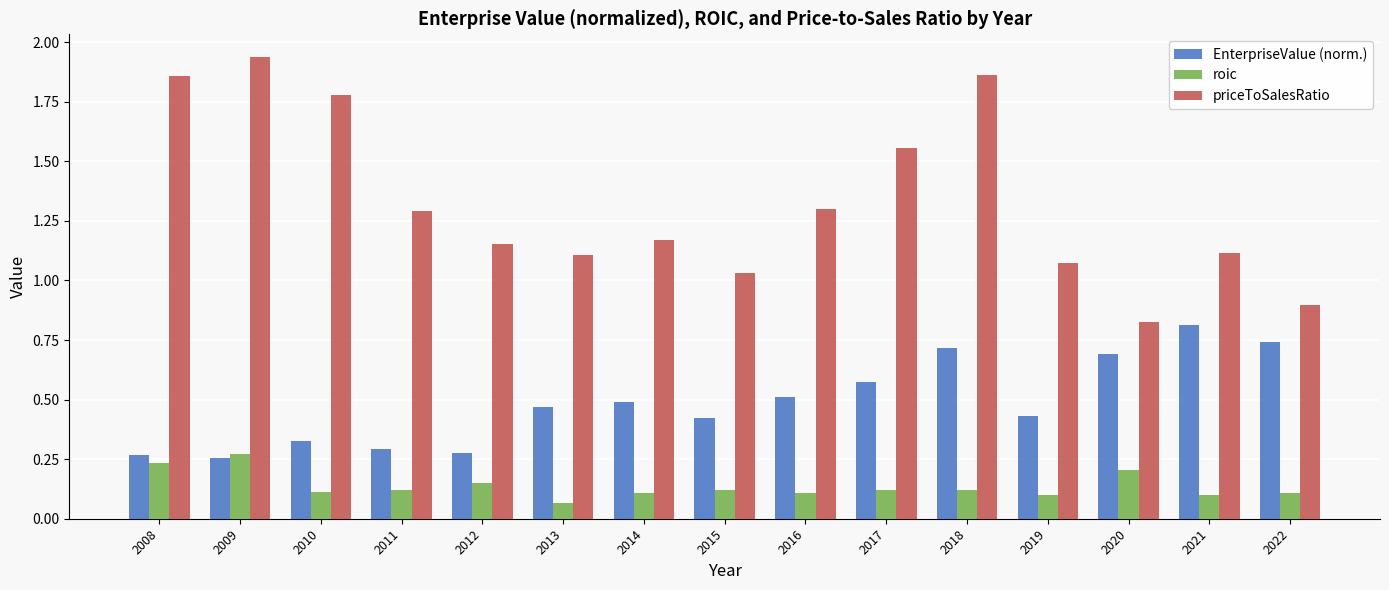

How many bars are there in each group?

3